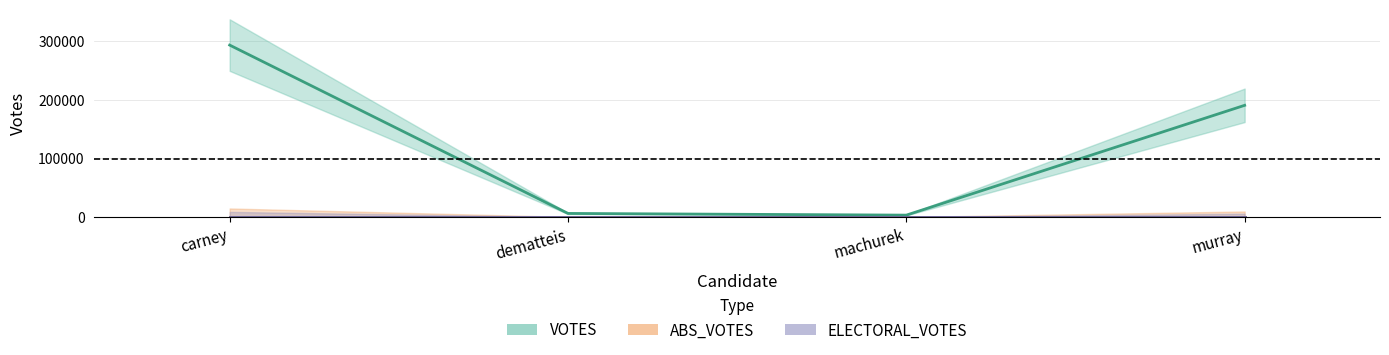

True or false: VOTES has more than 1 points higher than both neighbors.

False